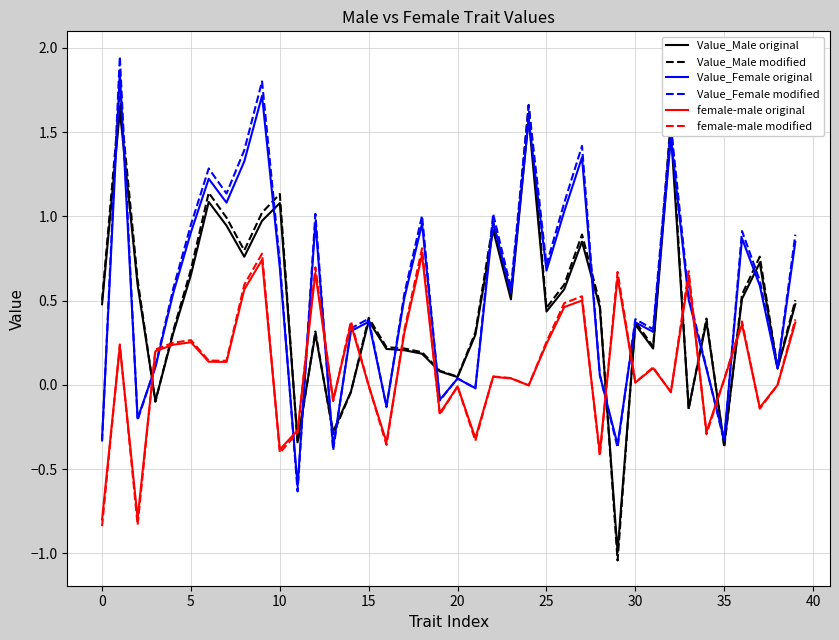

Which series ends up on top after the final intersection of Value_Male original and female-male modified?

Value_Male original